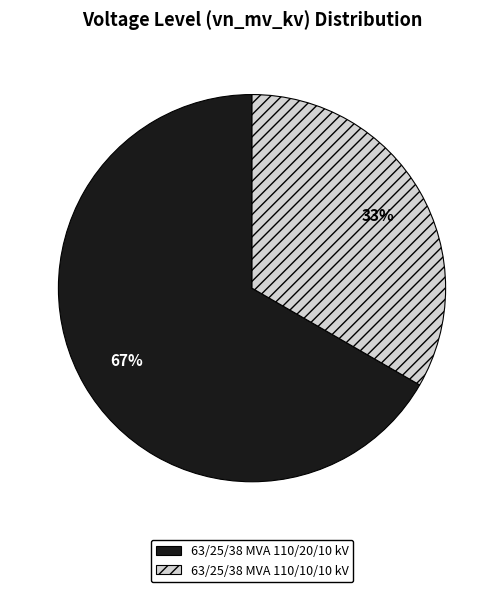

Between 63/25/38 MVA 110/20/10 kV and 63/25/38 MVA 110/10/10 kV, which is larger?

63/25/38 MVA 110/20/10 kV